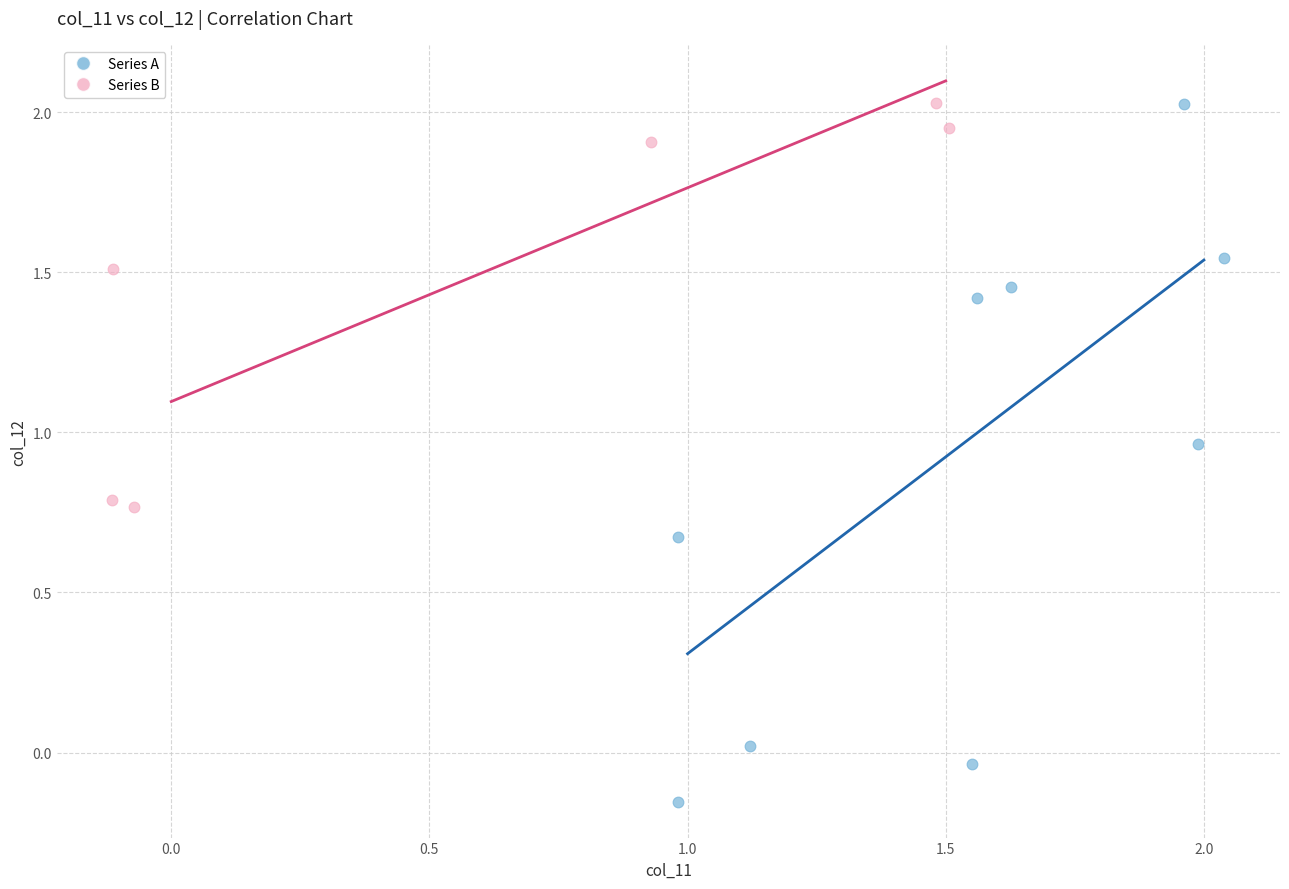

Which series has the widest spread of Y values?

Series A